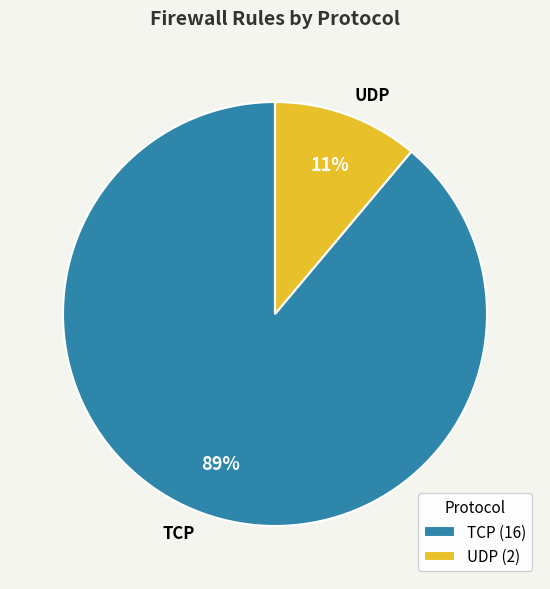

Which slice is the largest?

TCP